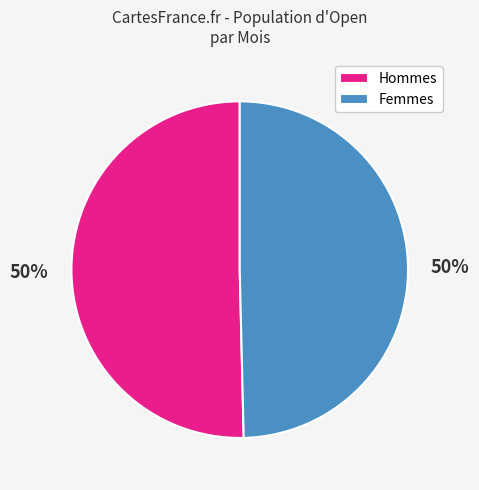

What is the ratio of the value at Femmes to the value at Hommes?

1.0